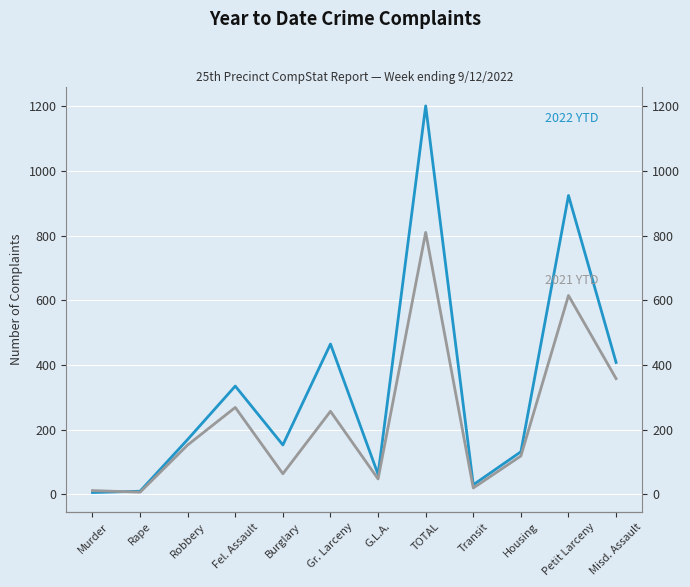

At which category does 2021 YTD reach its first local peak?

Fel. Assault